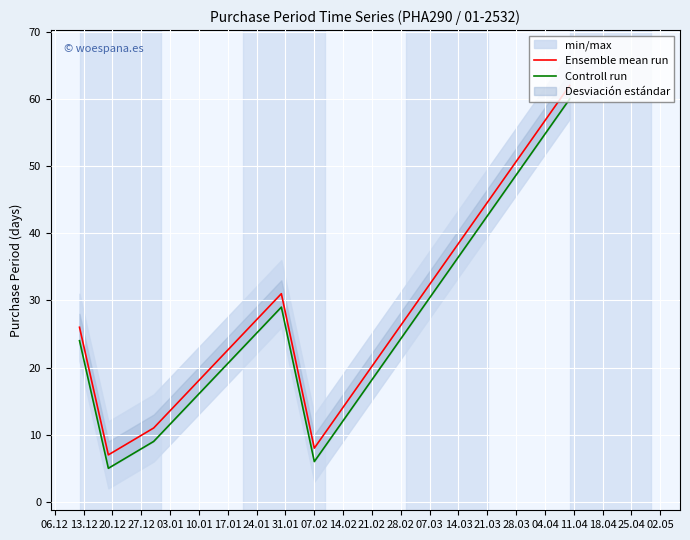

Does the chart display data point markers on the line(s)?

No